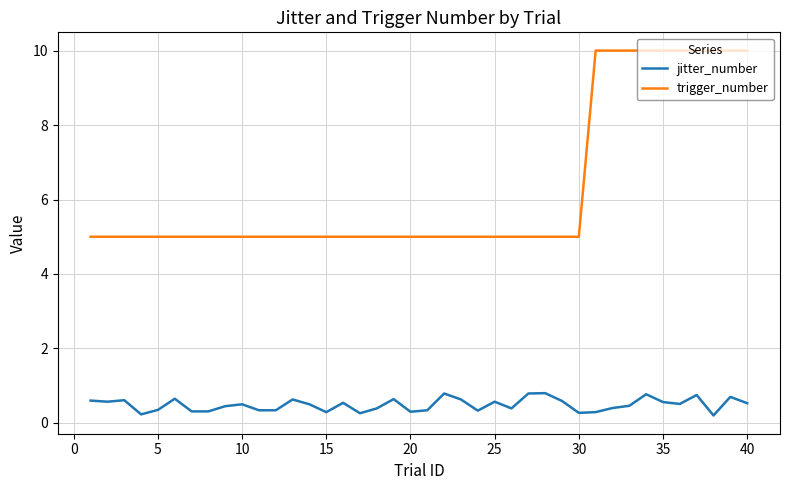

How many trigger_number values are between 5 and 10?

40